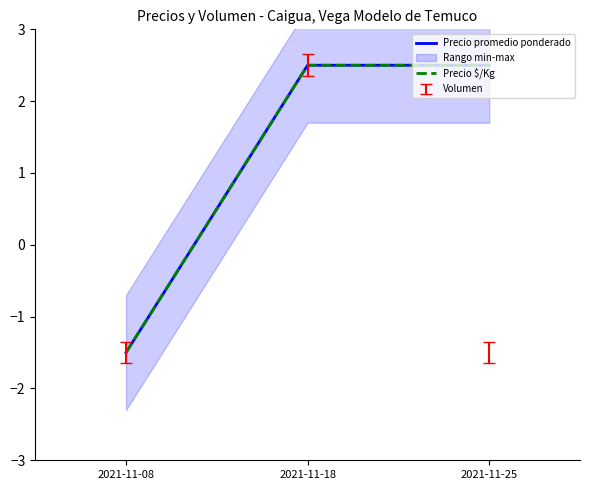

How many lines are shown in the chart?

2